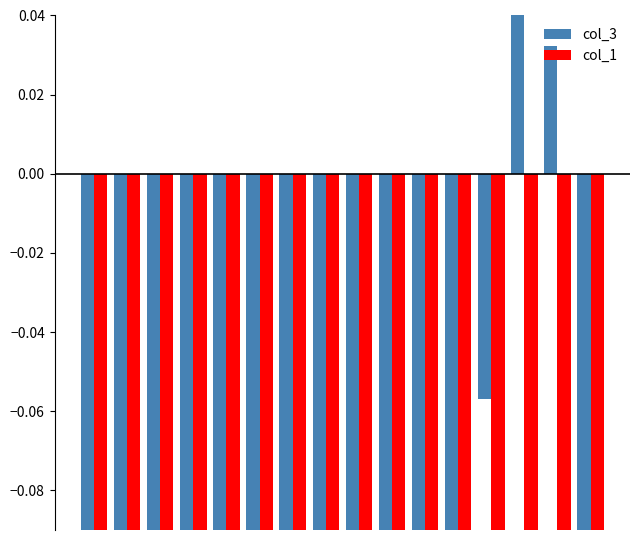

Which series has the largest total across all categories?

col_3